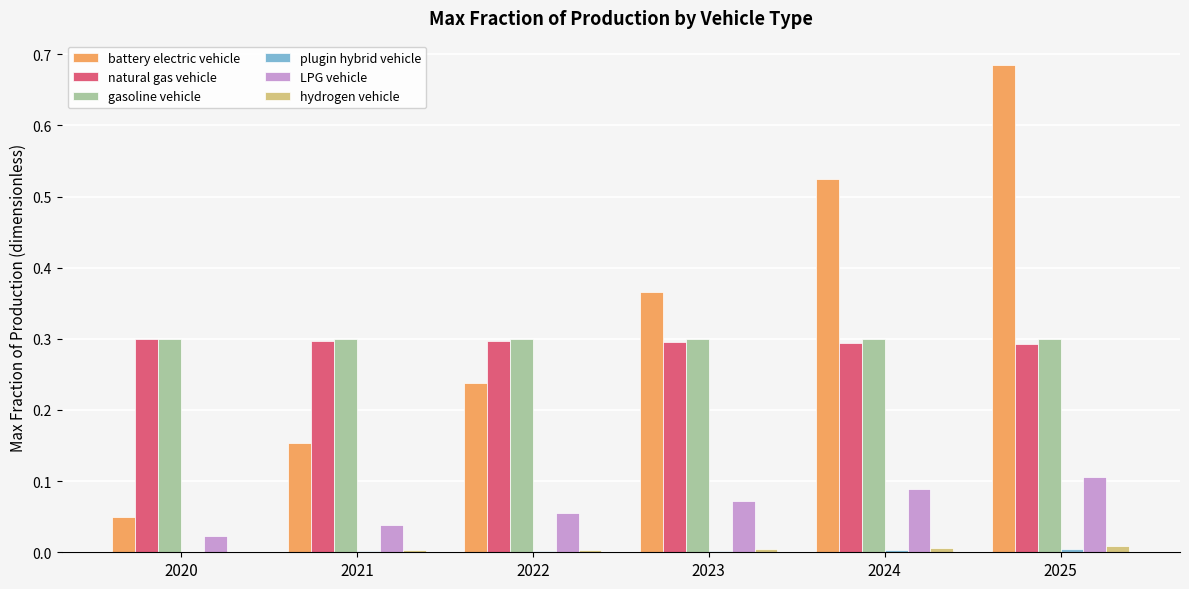

Which label corresponds to the largest value in the chart?

2025